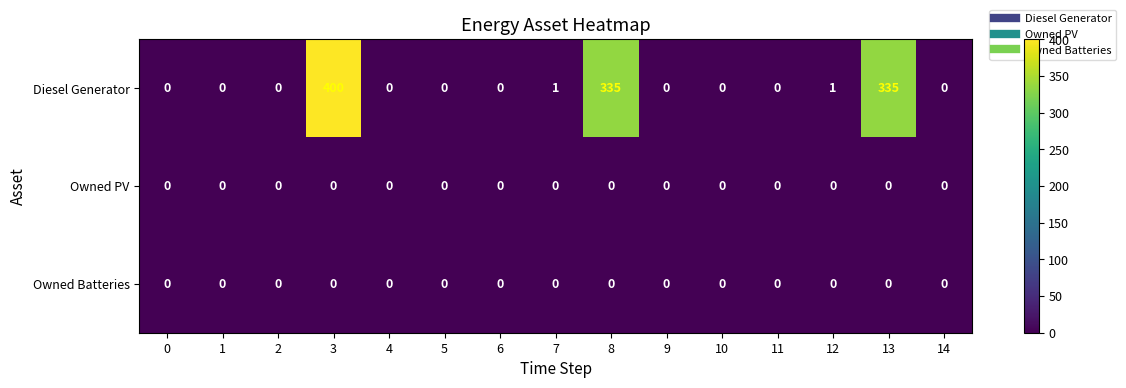

Which series has the largest total across all categories?

Diesel Generator